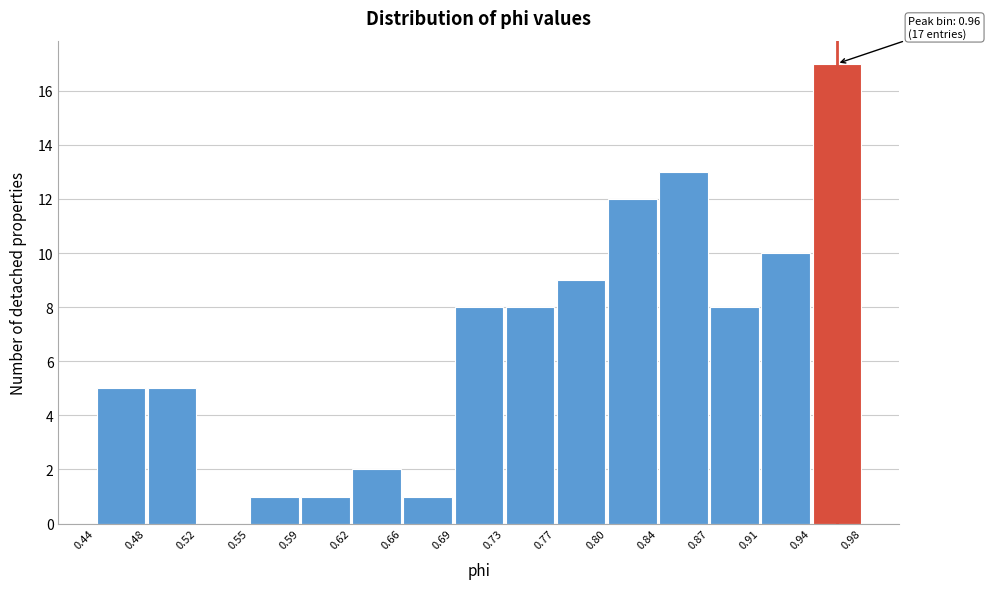

Over which range of the x-axis is the bar tallest?

0.94 to 0.98